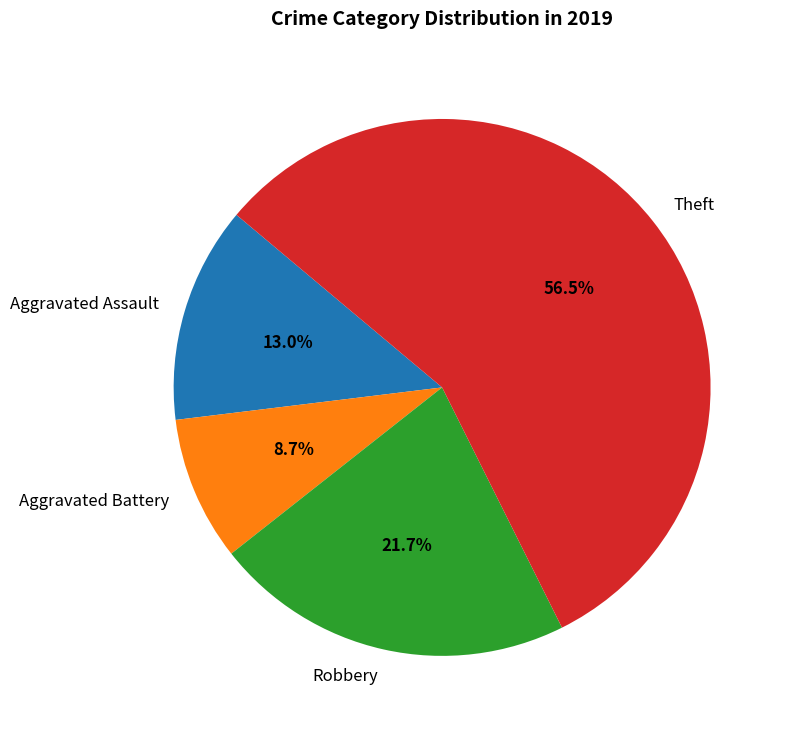

Approximately how many times larger is the value at Theft compared to Robbery?

2.6